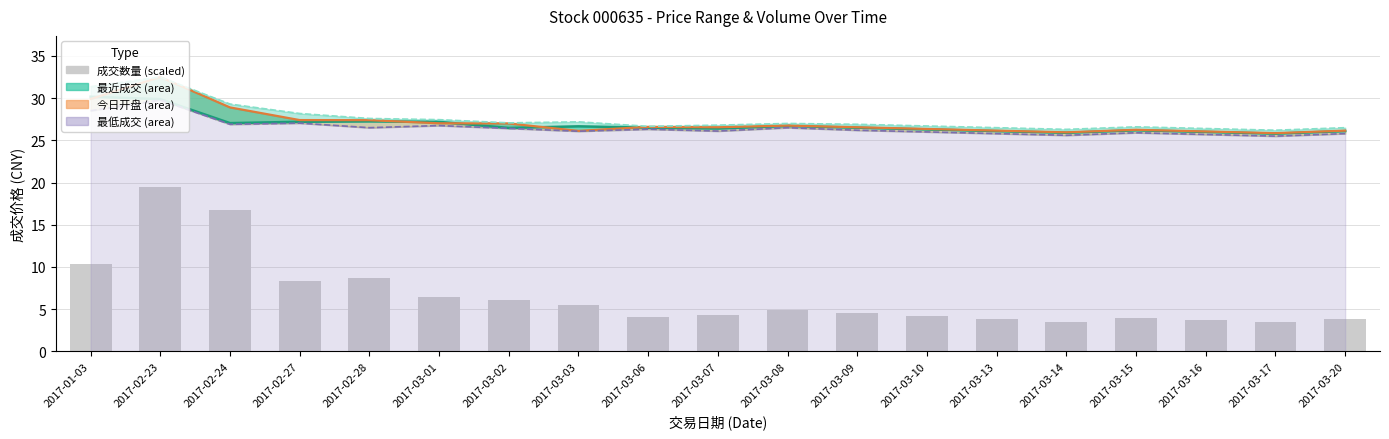

What is the minimum value shown in the chart?

3.4